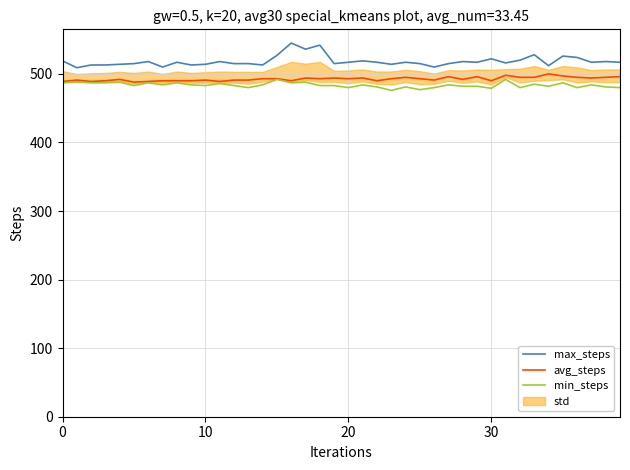

True or false: max_steps and avg_steps cross at least once.

False